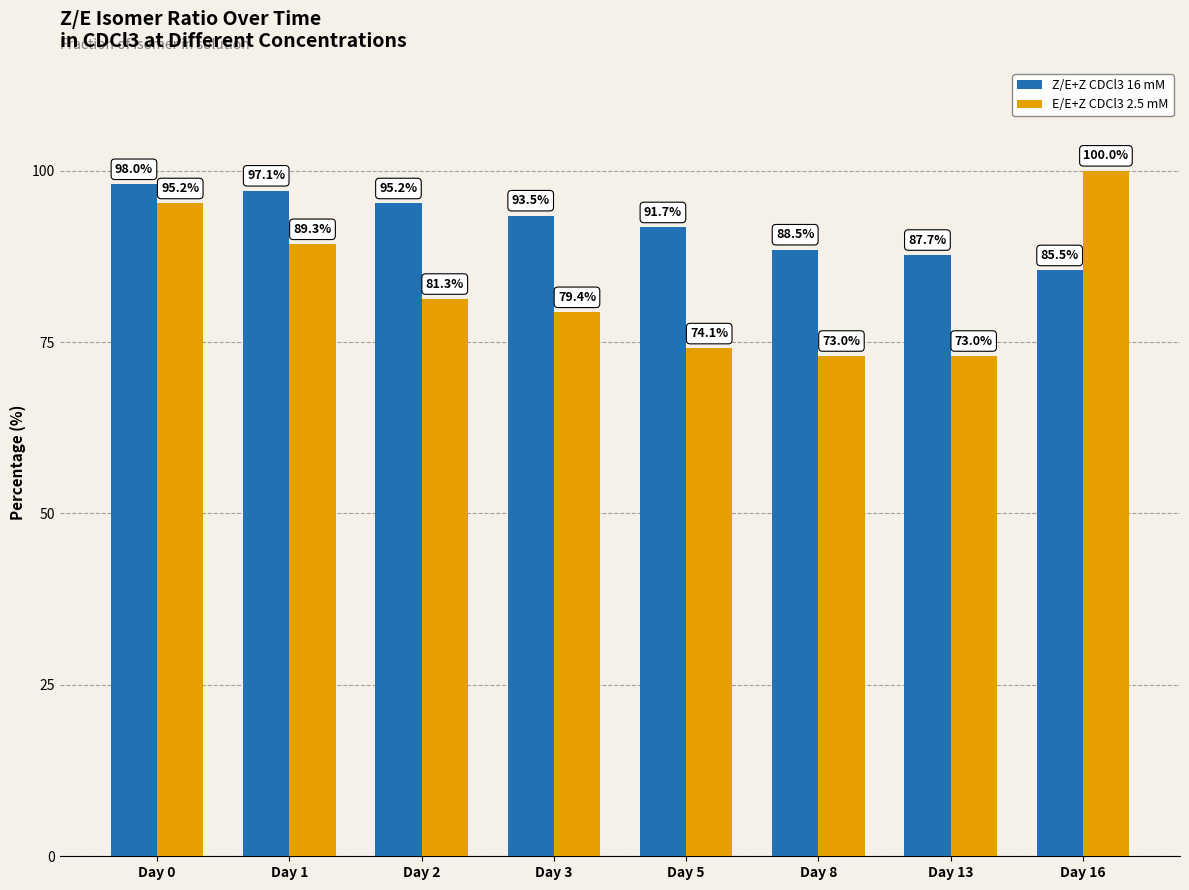

What is the total value across all series at Day 0?

193.3